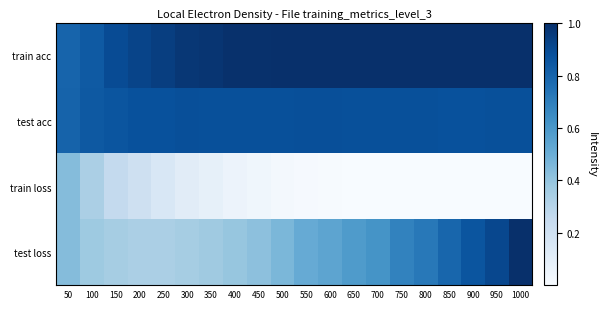

Which series has the widest spread of values?

test loss